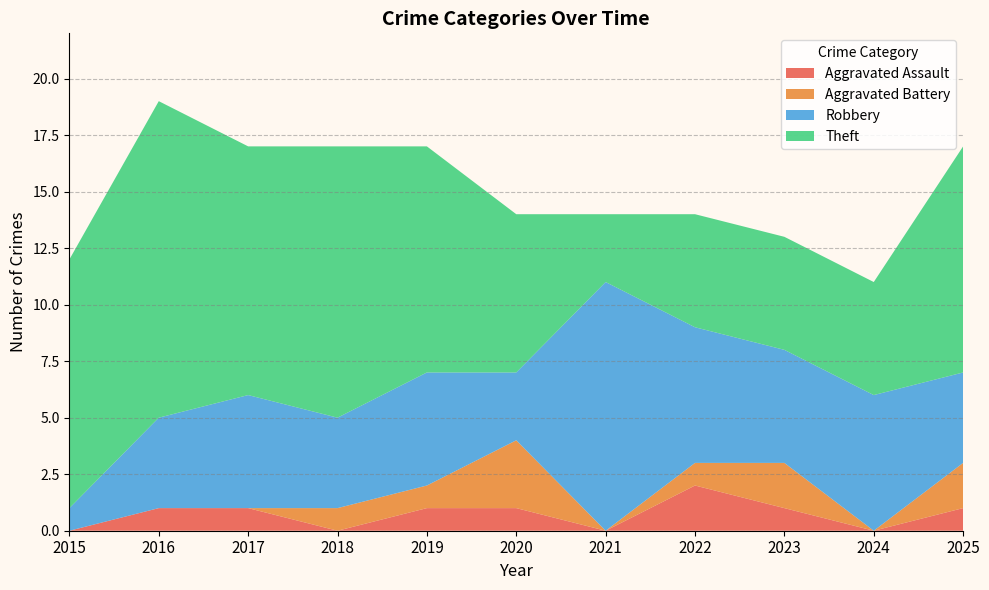

Reading left to right, extract all data points from this chart.

Aggravated Assault: 2015=0	2016=1	2017=1	2018=0	2019=1	2020=1	2021=0	2022=2	2023=1	2024=0	2025=1
Aggravated Battery: 2015=0	2016=0	2017=0	2018=1	2019=1	2020=3	2021=0	2022=1	2023=2	2024=0	2025=2
Robbery: 2015=1	2016=4	2017=5	2018=4	2019=5	2020=3	2021=11	2022=6	2023=5	2024=6	2025=4
Theft: 2015=11	2016=14	2017=11	2018=12	2019=10	2020=7	2021=3	2022=5	2023=5	2024=5	2025=10